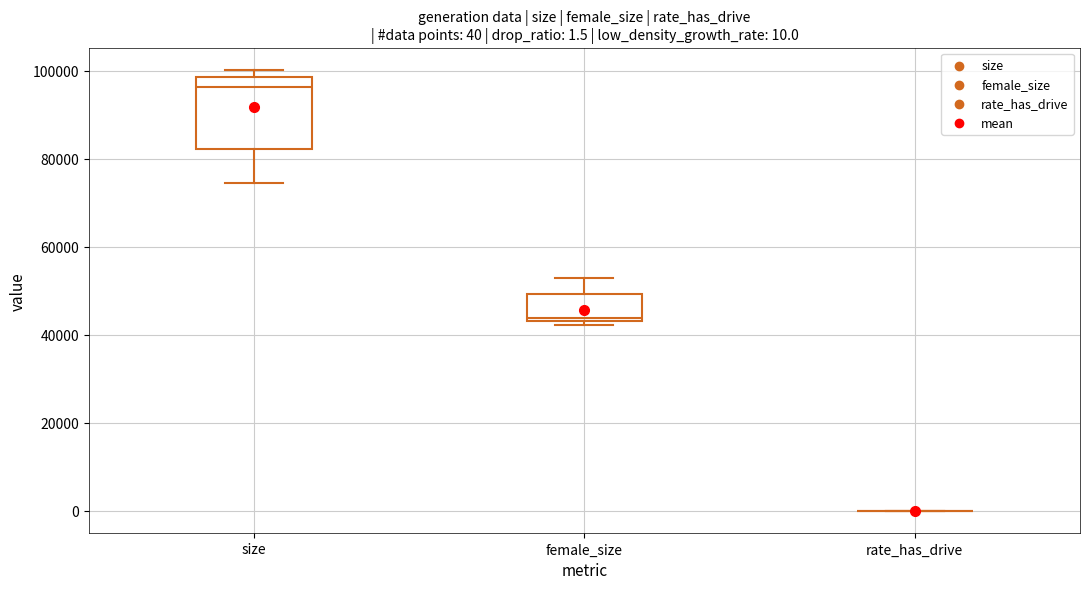

Comparing the boxes themselves (not the whiskers), which one is the tallest?

size